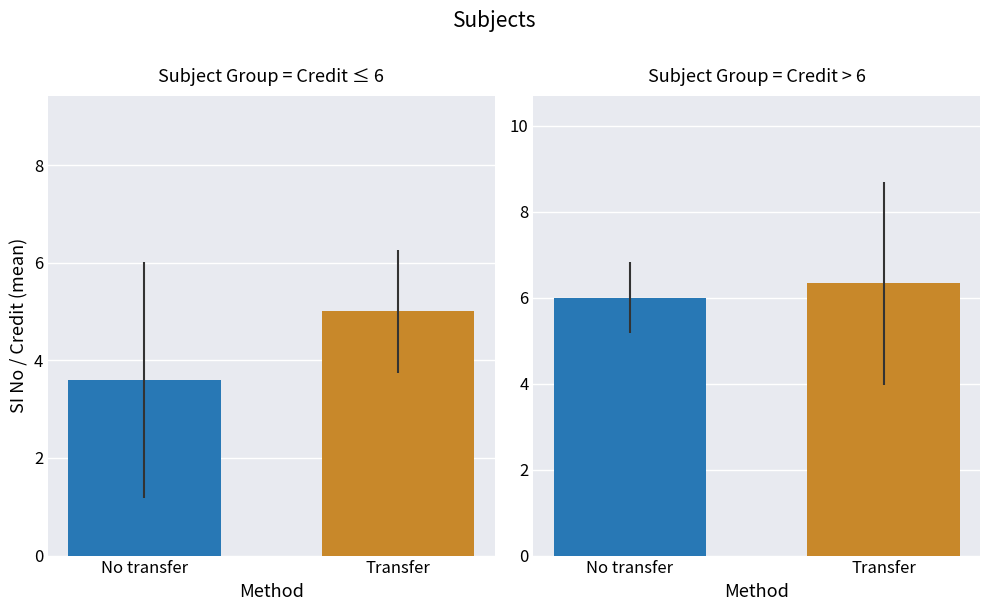

Are the bars grouped side by side (vs. stacked)?

Yes